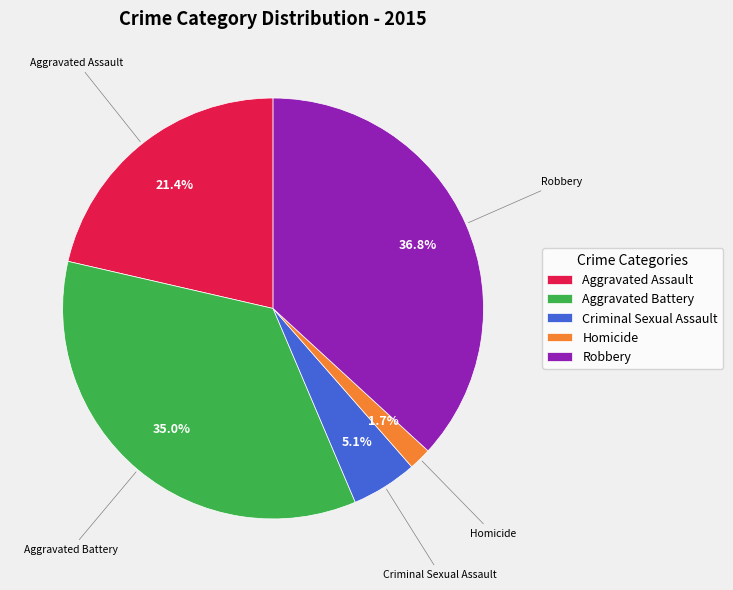

Count the number of slices in the pie.

5